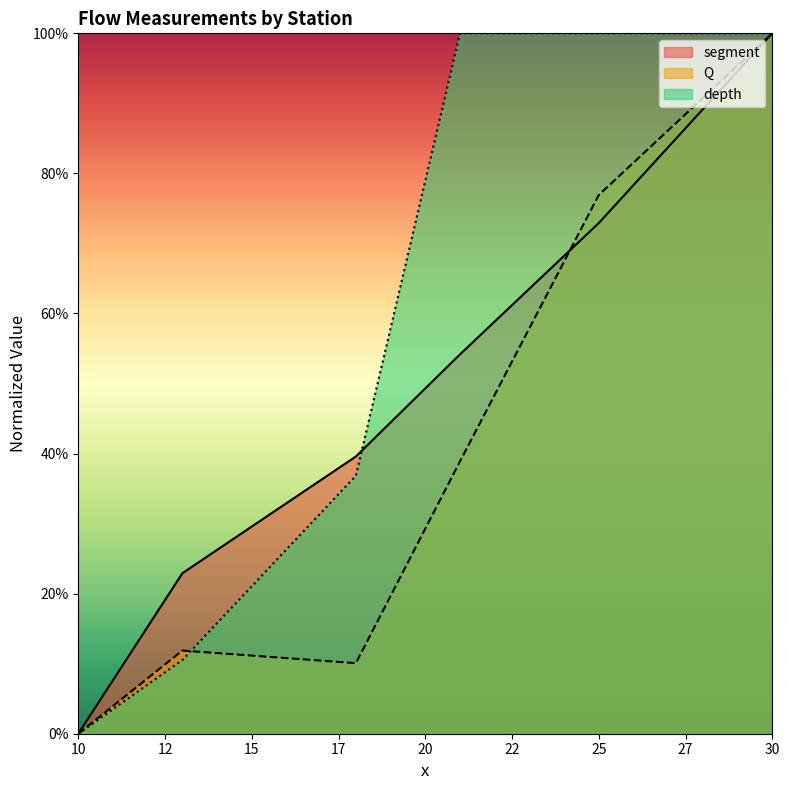

What are all the series names shown in the legend?

segment, Q, depth